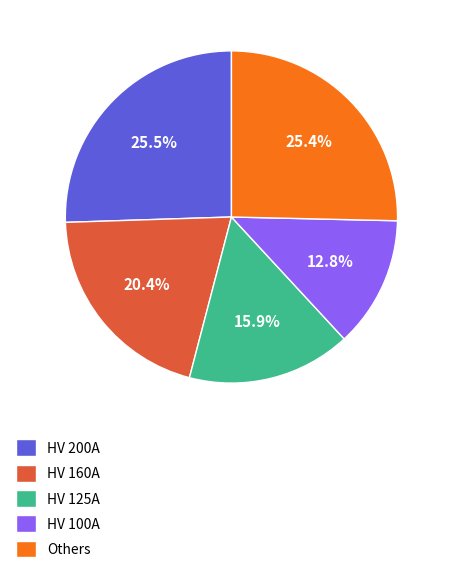

To the nearest percent, what is the difference between the largest and smallest slice percentages?

13%